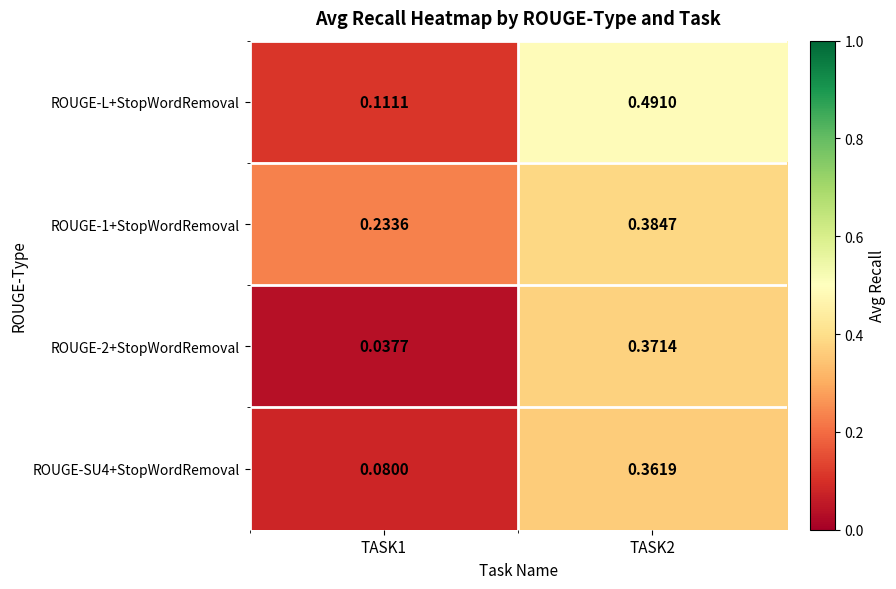

Which series has the largest range (max minus min)?

ROUGE-L+StopWordRemoval